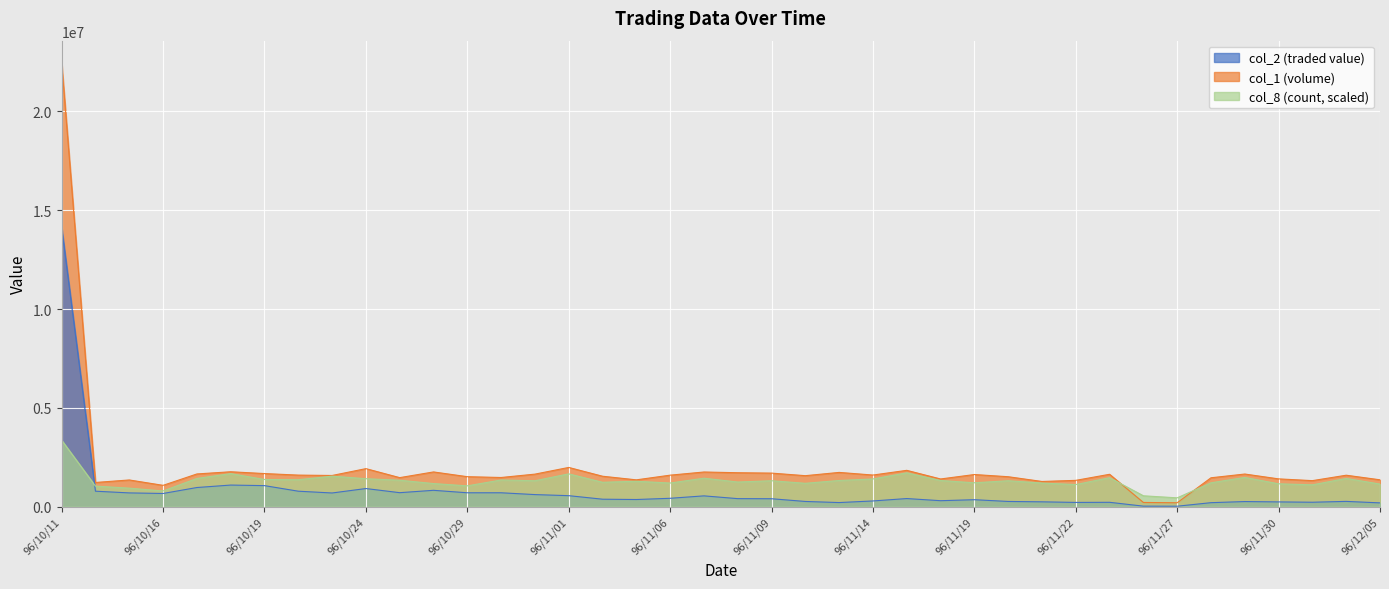

Rank the categories by col_2 value from highest to lowest.

96/10/11, 96/10/18, 96/10/19, 96/10/17, 96/10/24, 96/10/26, 96/10/22, 96/10/12, 96/10/25, 96/10/29, 96/10/30, 96/10/15, 96/10/23, 96/10/16, 96/10/31, 96/11/01, 96/11/07, 96/11/06, 96/11/15, 96/11/08, 96/11/09, 96/11/02, 96/11/05, 96/11/19, 96/11/16, 96/11/14, 96/12/04, 96/11/20, 96/11/12, 96/11/29, 96/11/21, 96/11/30, 96/12/03, 96/11/23, 96/11/22, 96/11/13, 96/11/28, 96/12/05, 96/11/26, 96/11/27